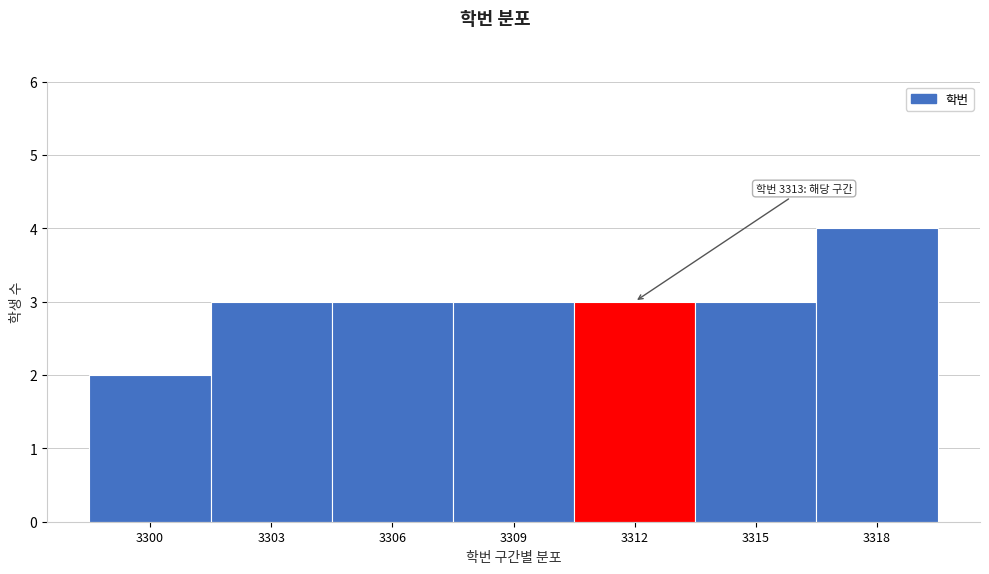

Reading left to right, extract all data points from this chart.

3300=2	3303=3	3306=3	3309=3	3312=3	3315=3	3318=4